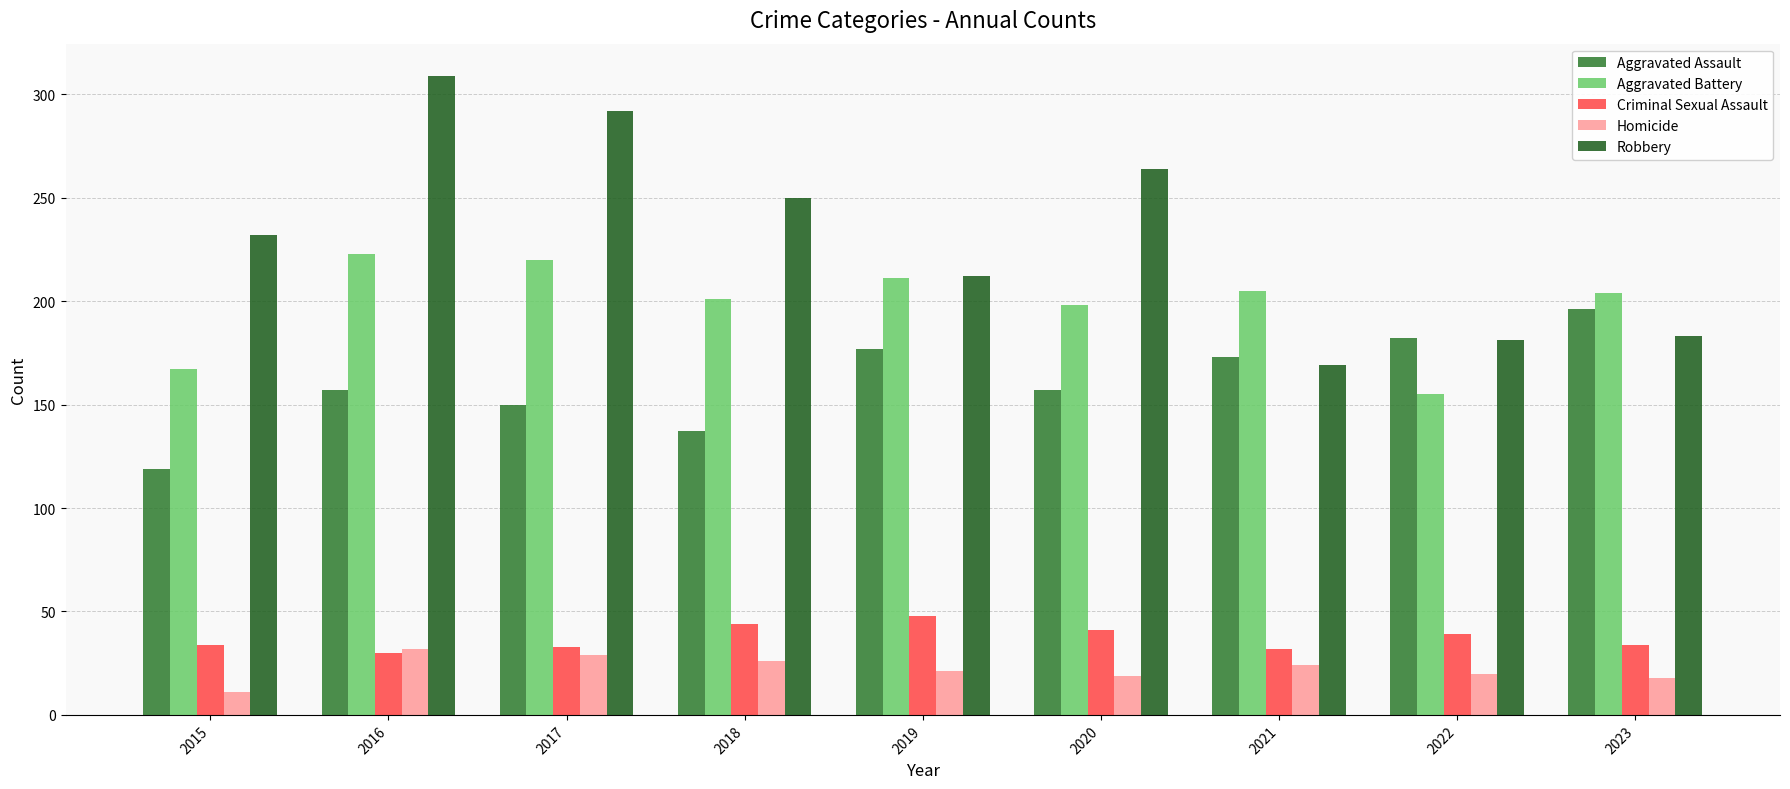

What is the lowest value of the Criminal Sexual Assault series?

30